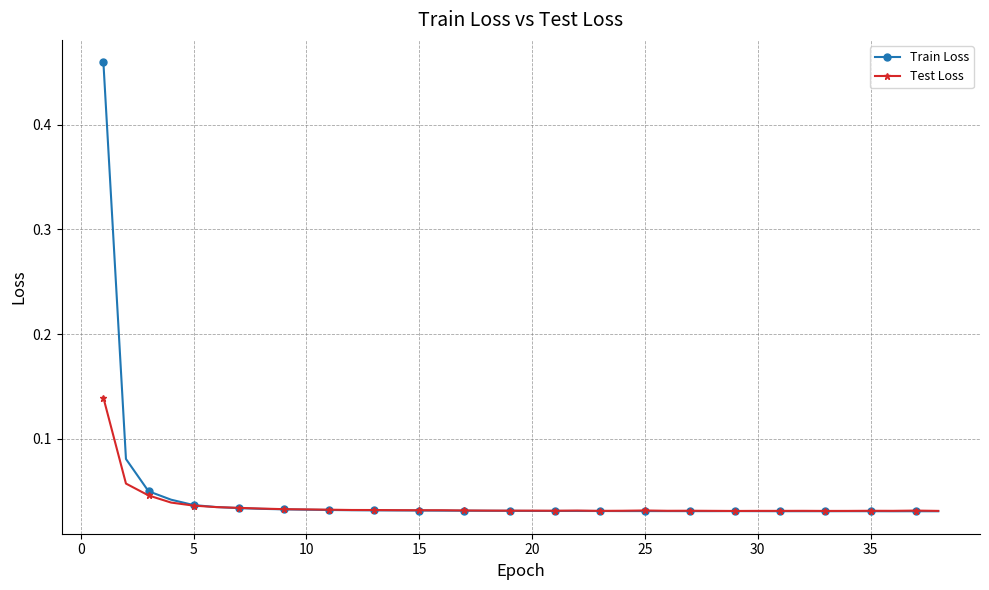

Rank the series by their average value, from highest to lowest.

Train Loss, Test Loss